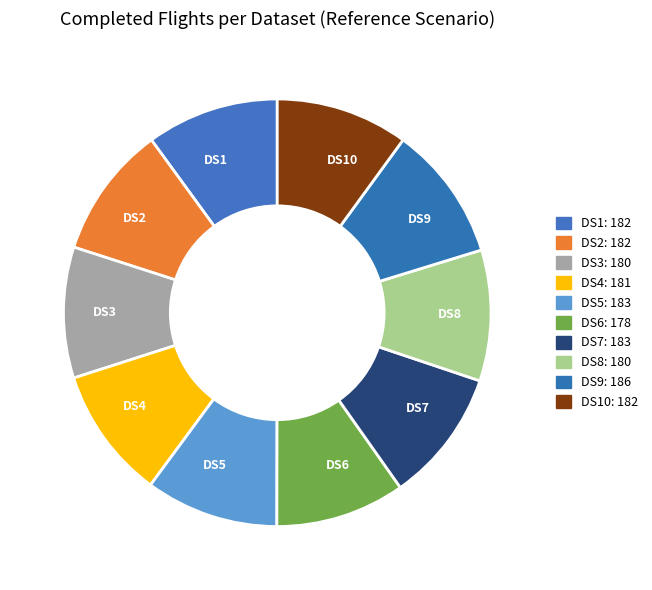

The DS2 slice represents 10% of the pie. True or false?

True